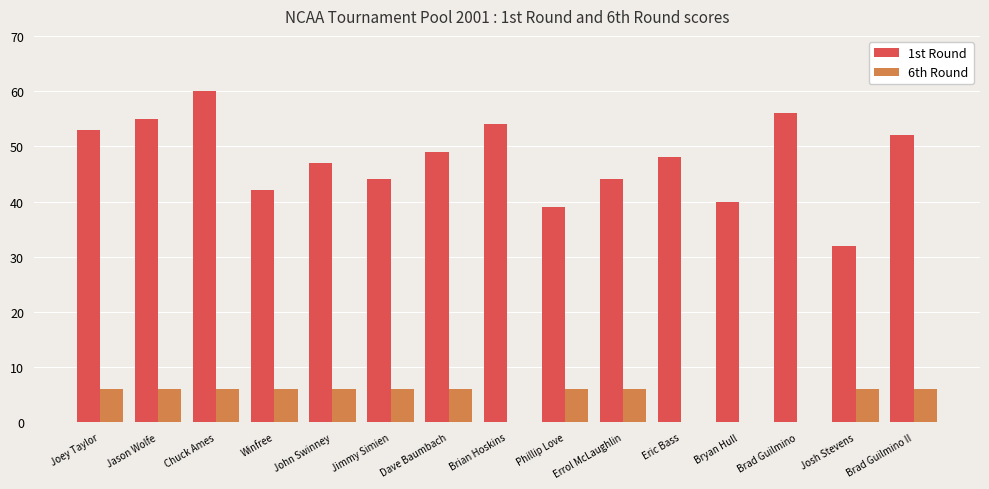

How many groups of bars are there?

15